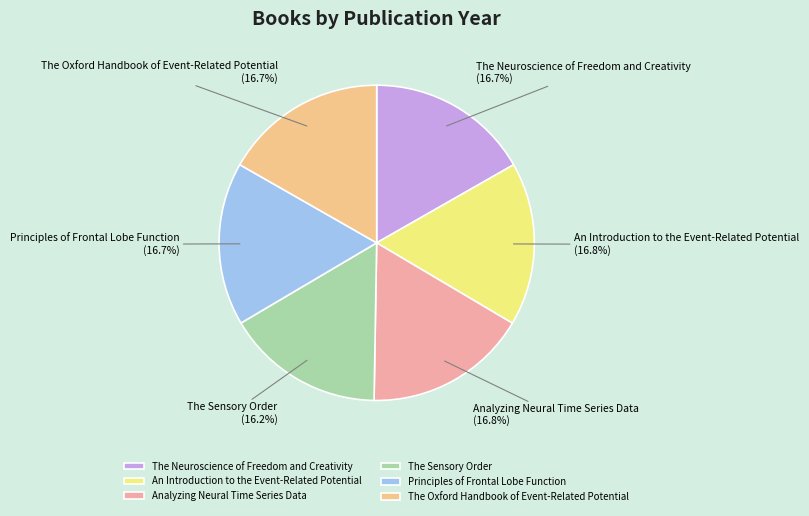

How many slices are in this pie chart?

6